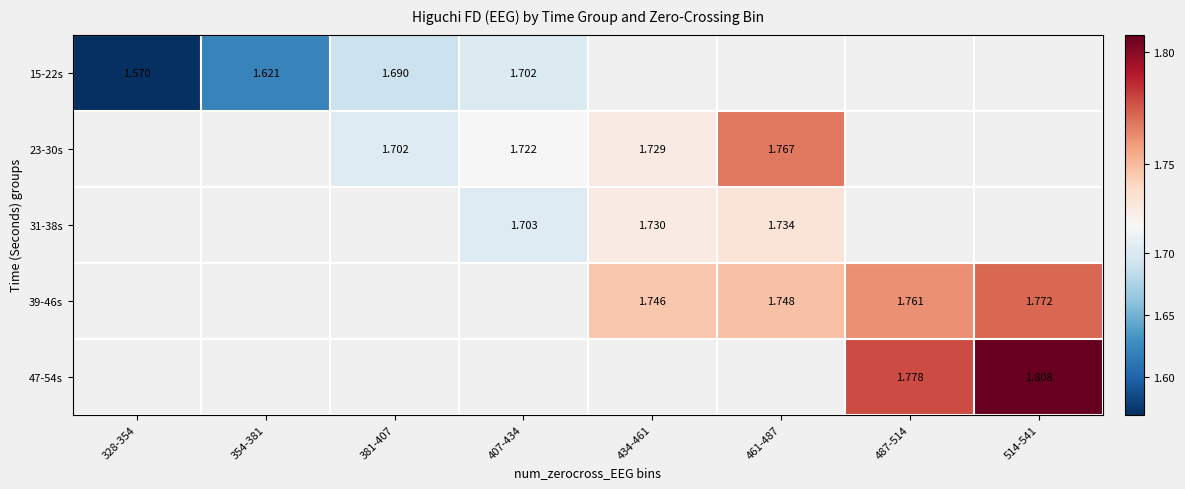

What is the smallest value displayed?

1.6